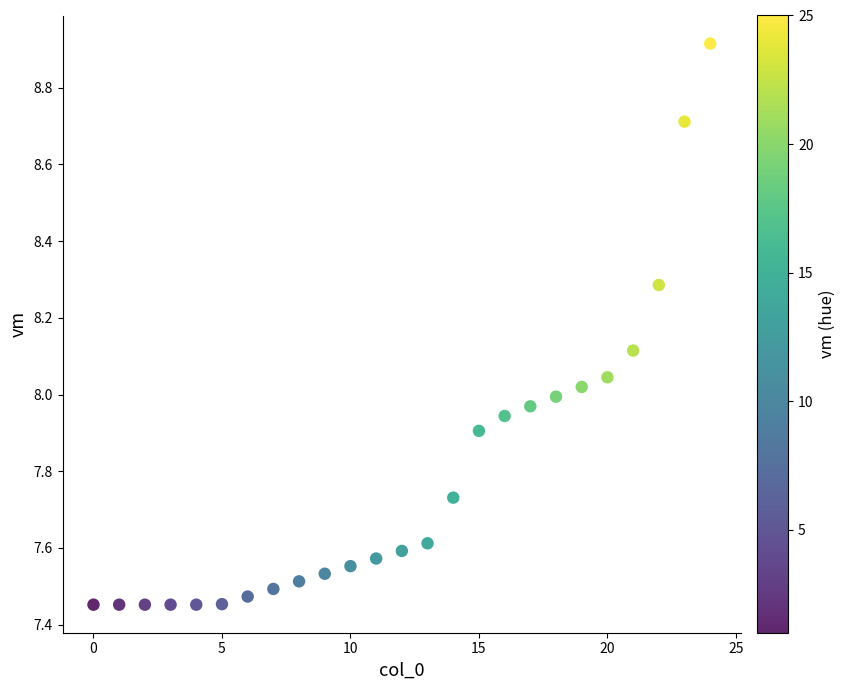

What is the range of Y values (max minus min)?

1.5